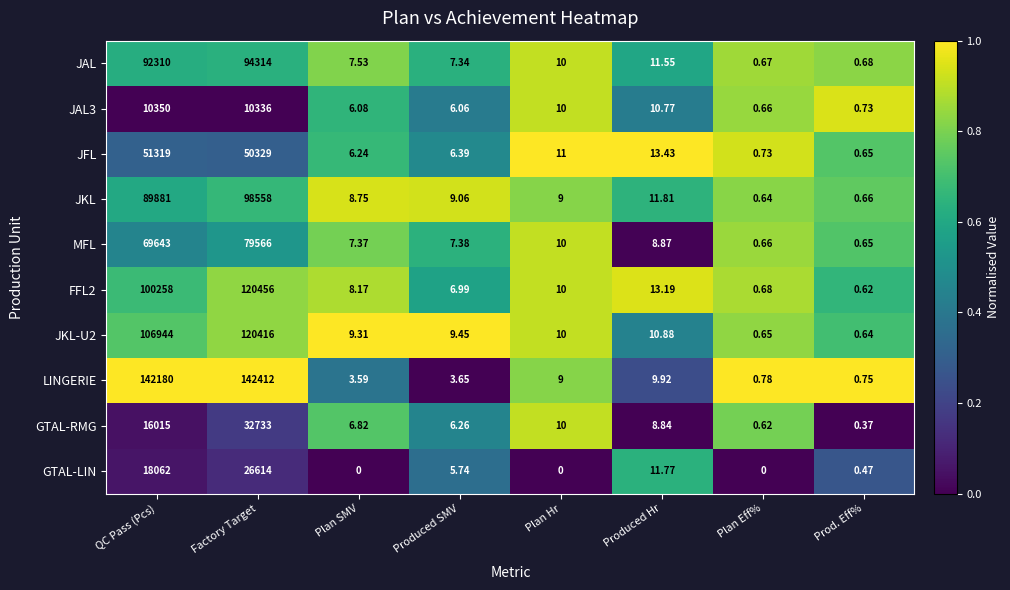

List the labels in order of JAL3 value, smallest first.

Plan Eff%, Prod. Eff%, Produced SMV, Plan SMV, Plan Hr, Produced Hr, Factory Target, QC Pass (Pcs)